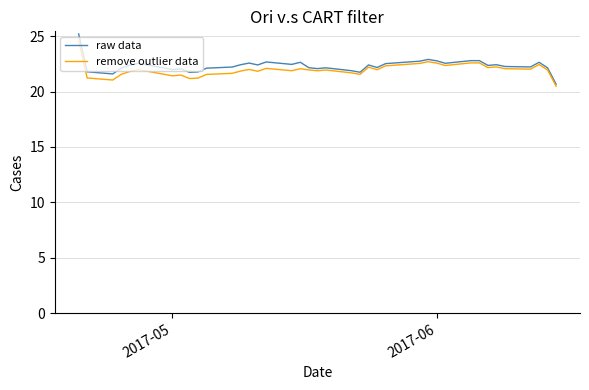

What is the difference between the second highest and minimum values in the remove outlier data series?

2.2